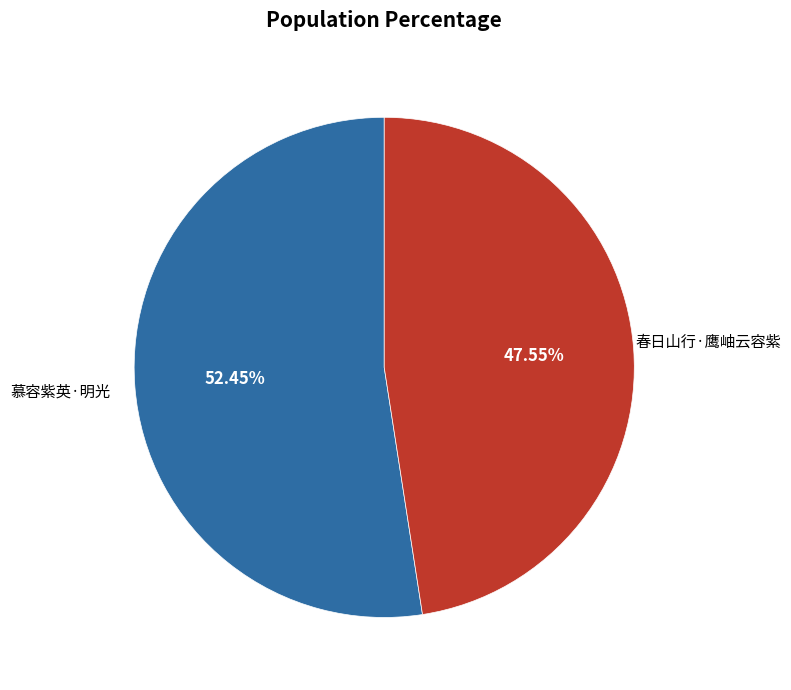

Is it true that 慕容紫英·明光 is 52% of the pie?

True